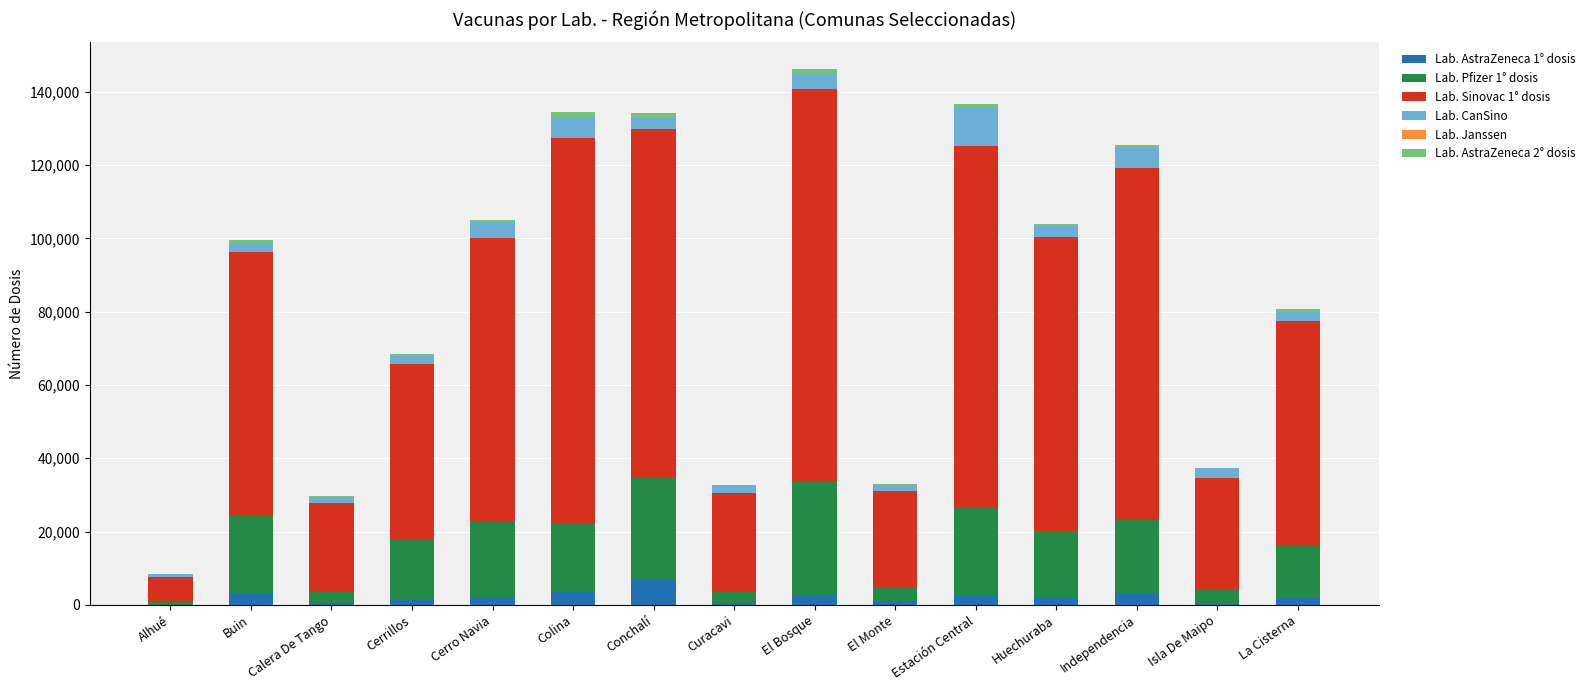

At which label is Lab. AstraZeneca 2° dosis closest to 687?

Cerro Navia